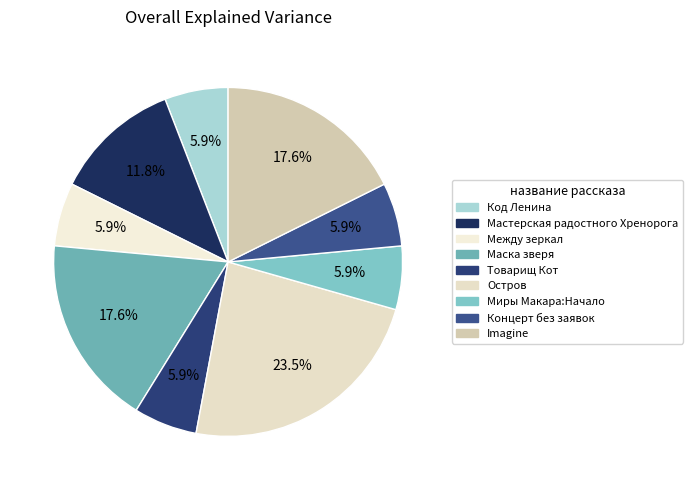

To the nearest percent, what portion does Между зеркал represent?

6%